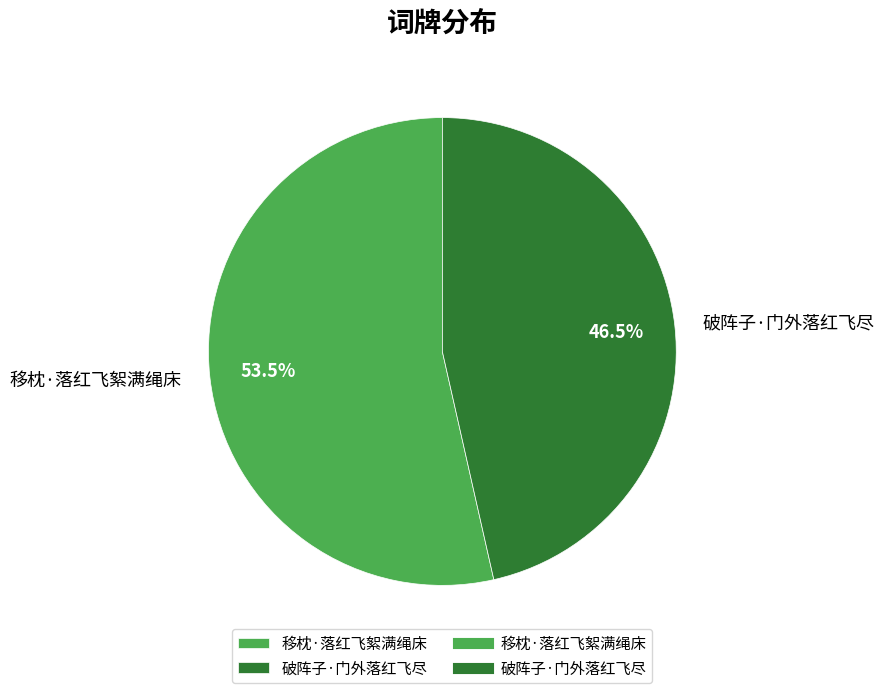

The 移枕·落红飞絮满绳床 slice represents 60% of the pie. True or false?

False